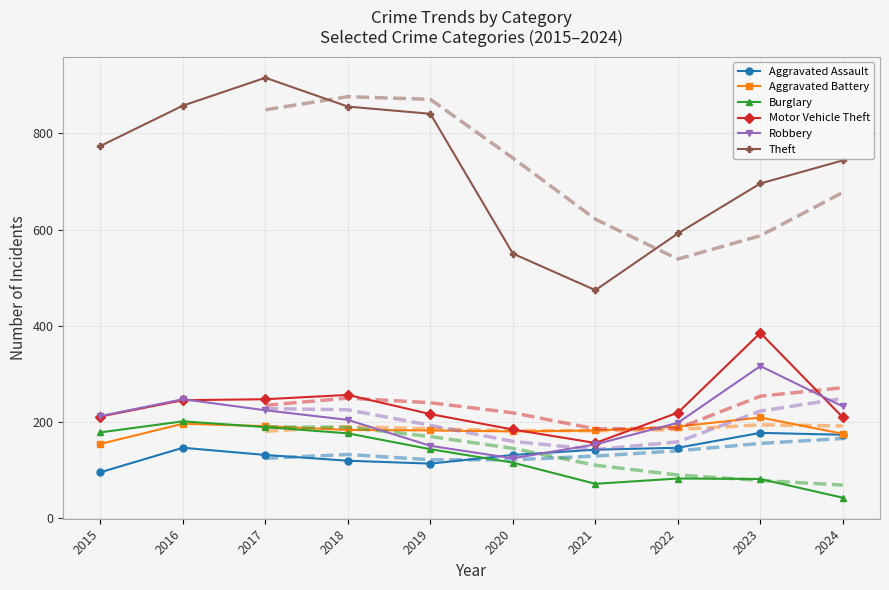

Which series has the largest range (max minus min)?

Theft